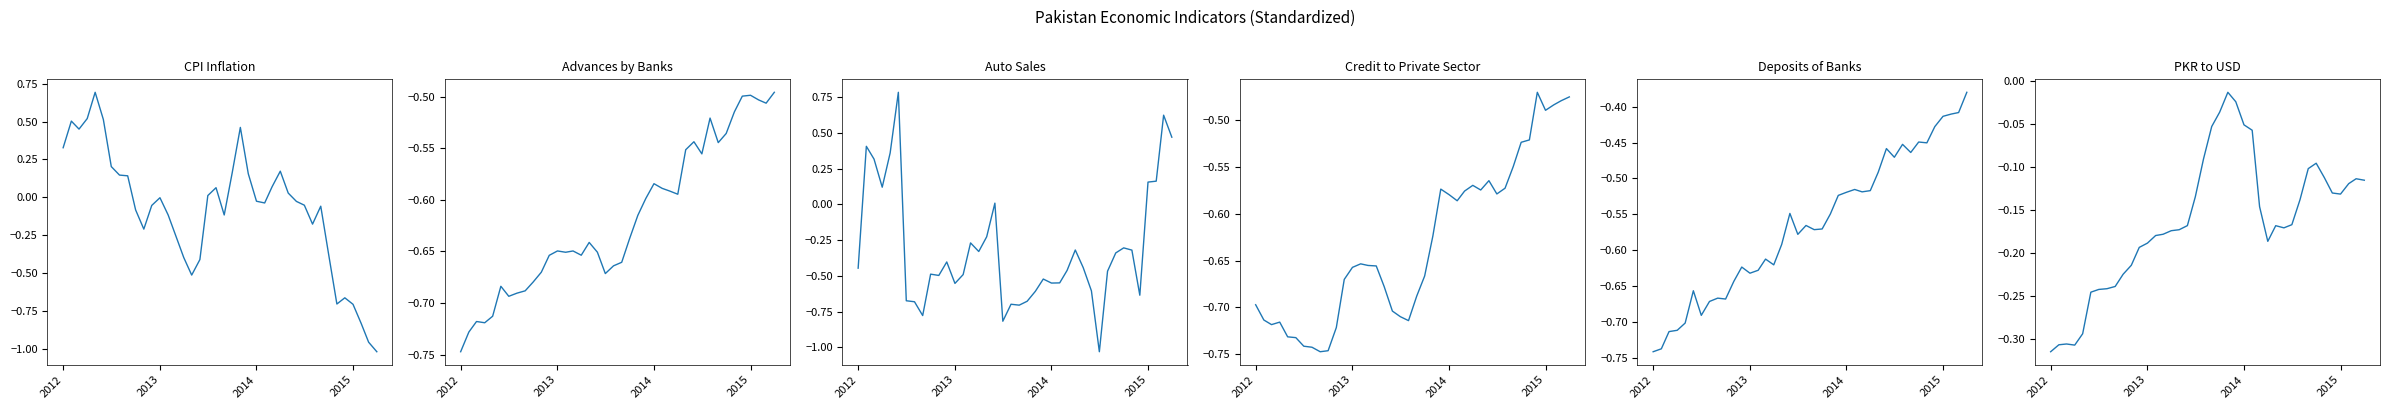

Where is the first local minimum for PKR to USD?

2014